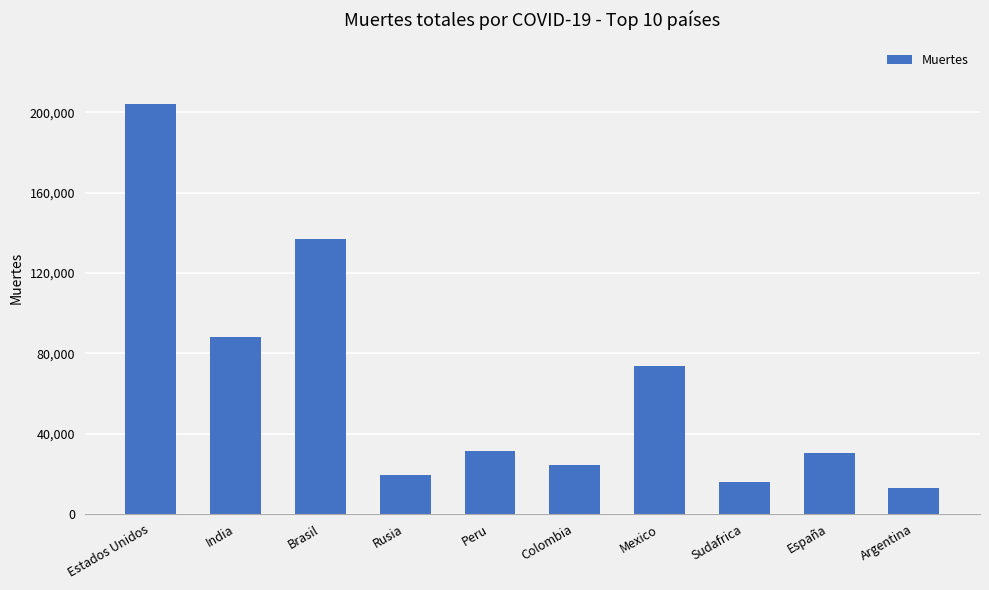

Approximately how many times larger is the value at Peru compared to Sudafrica?

2.0